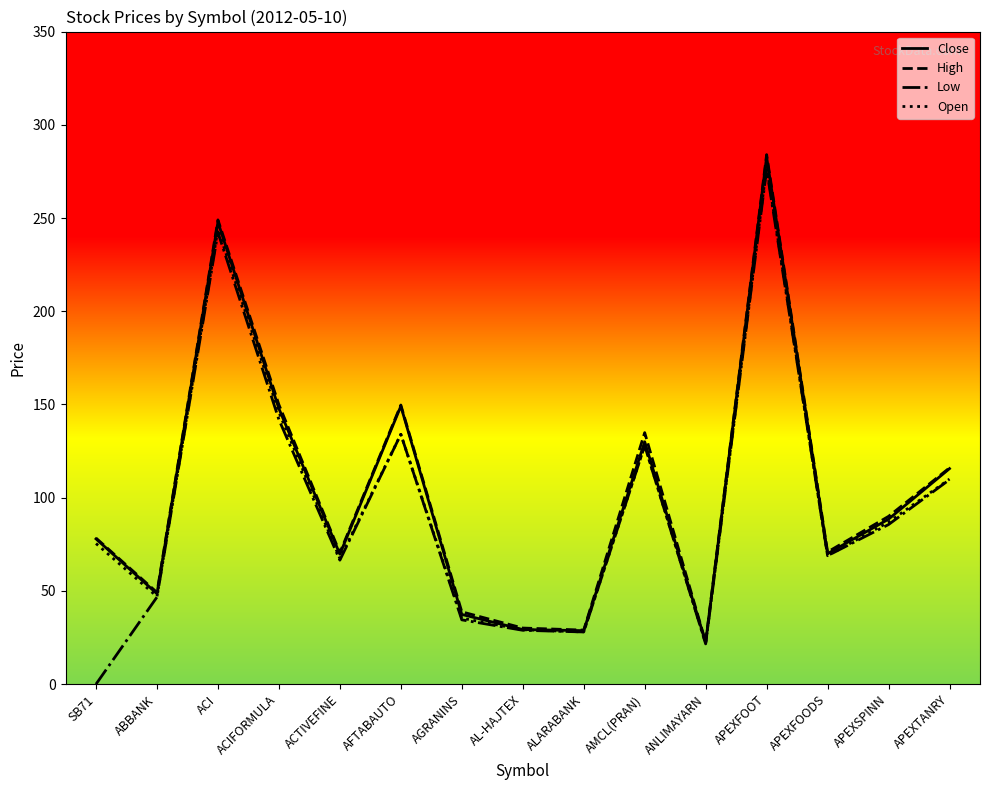

How many lines are shown in the chart?

4